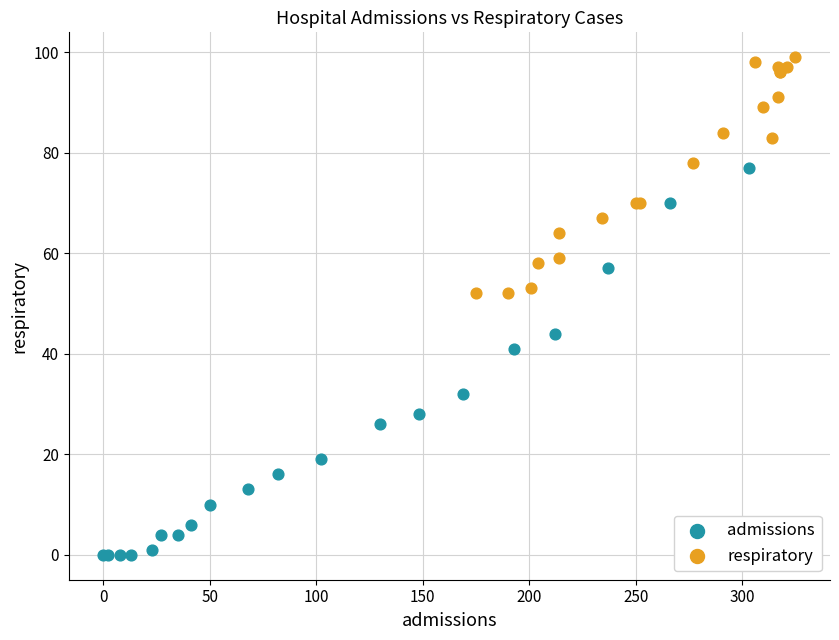

Which series reaches the maximum Y coordinate?

respiratory